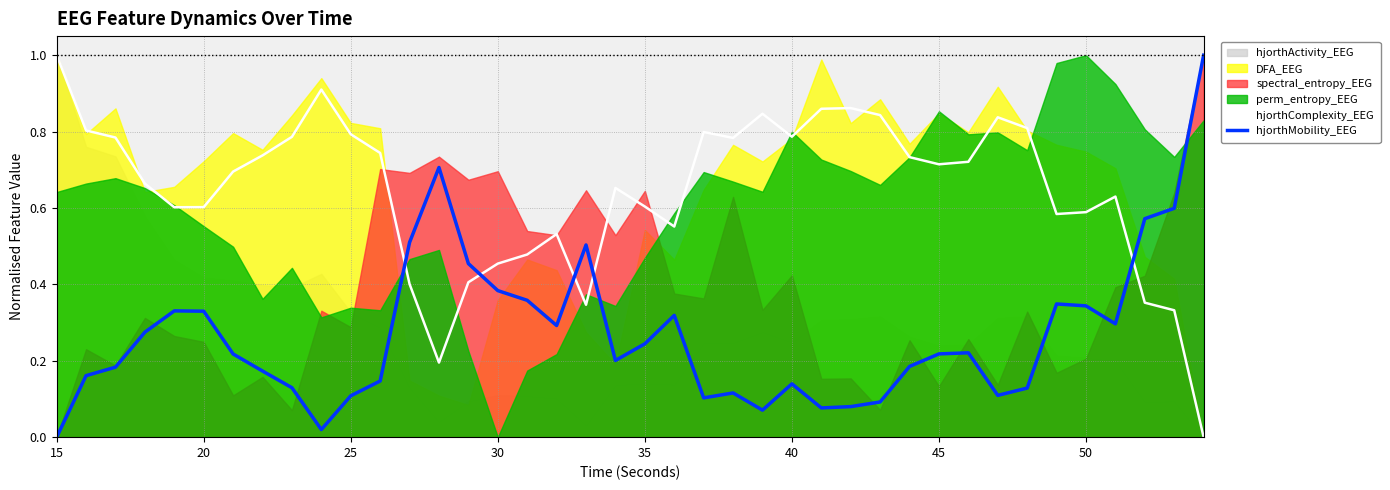

After their last crossing, which series has the higher values: hjorthMobility_EEG or hjorthComplexity_EEG?

hjorthMobility_EEG